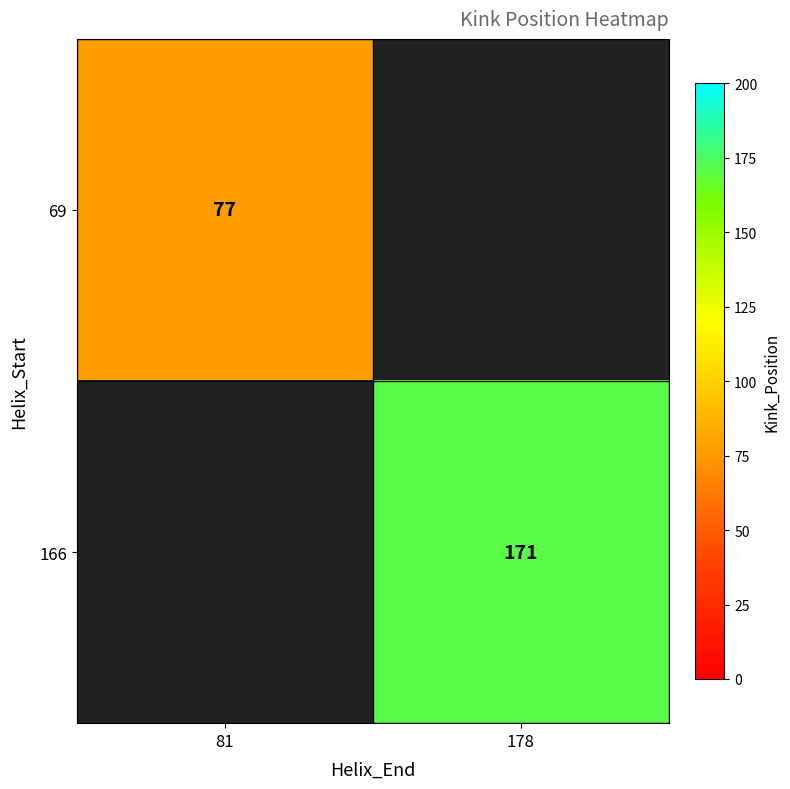

The value of 166 at 178 is 171. True or false?

True